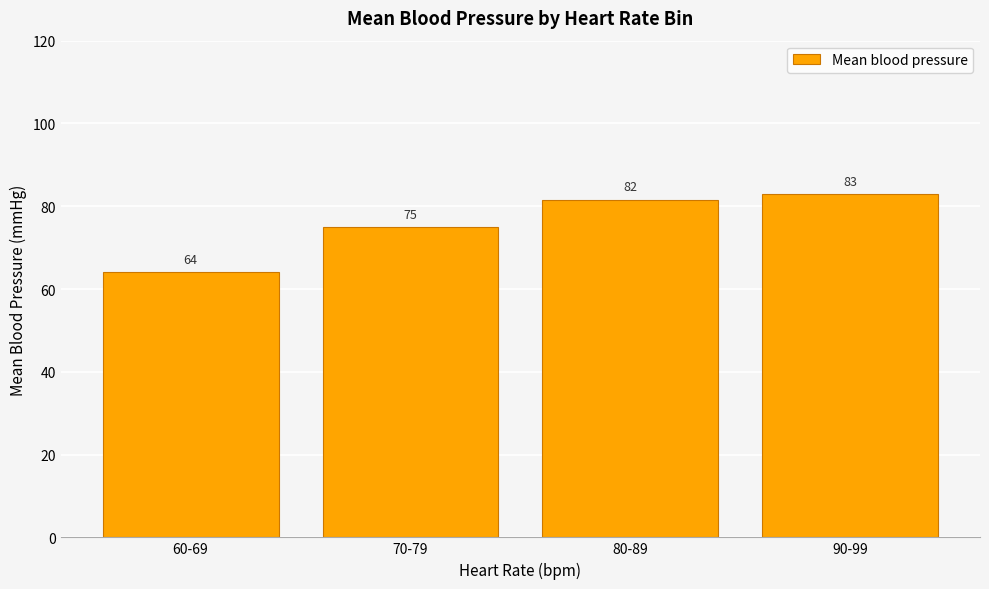

What is the greatest value displayed?

83.0